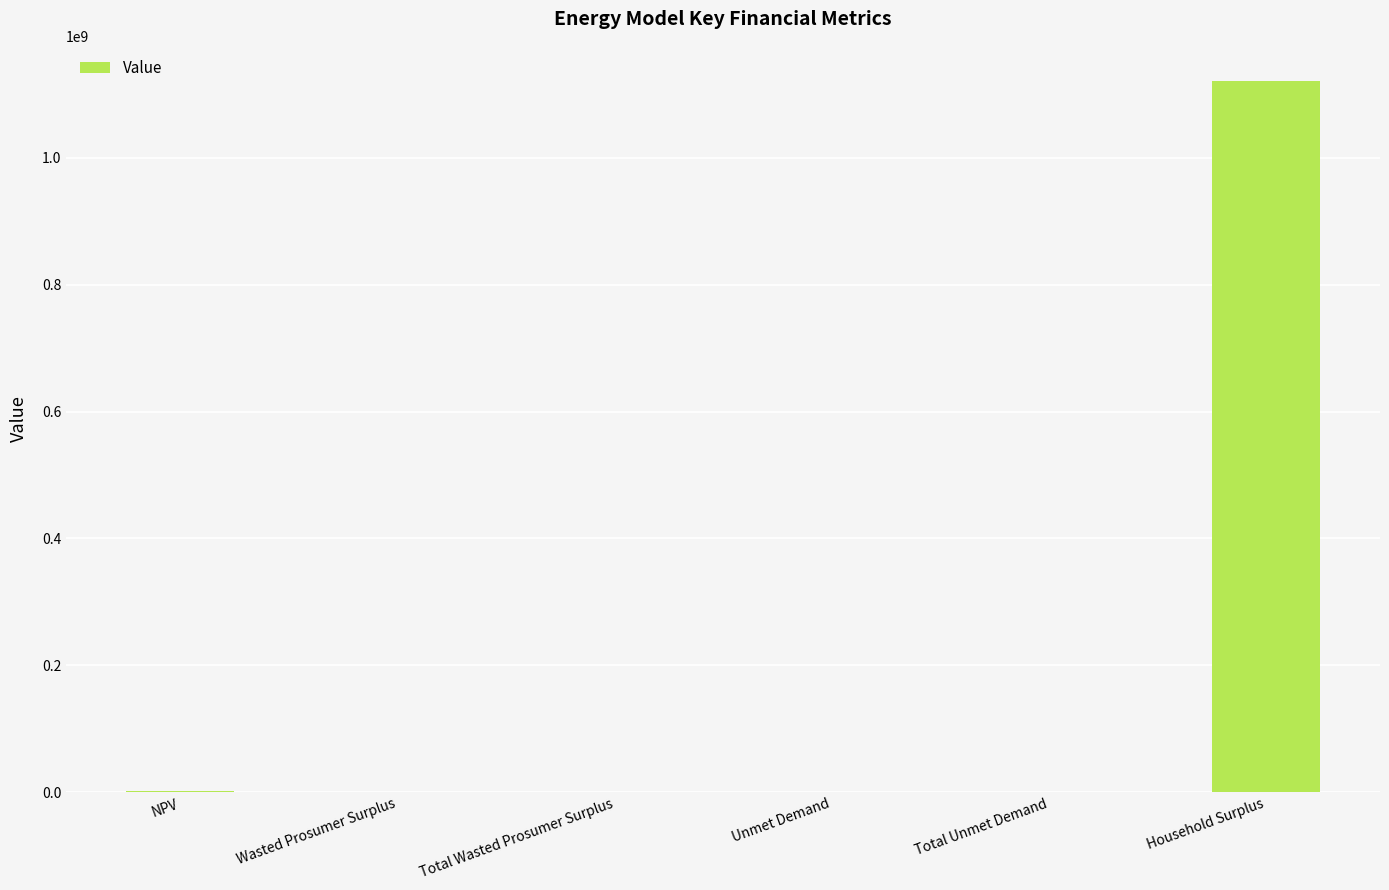

Which category has the highest value across all series?

Household Surplus